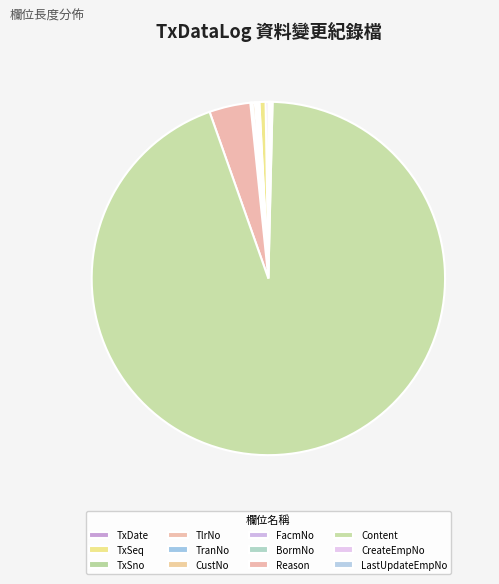

What percentage is the Reason slice, to the nearest percent?

4%